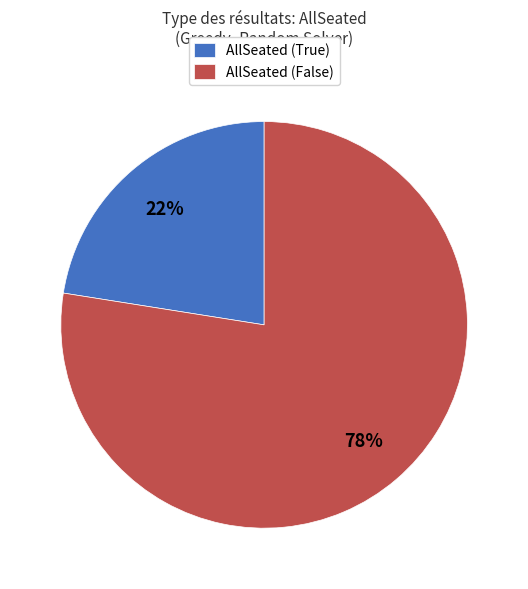

Does AllSeated (True) account for over 50% of the chart?

No